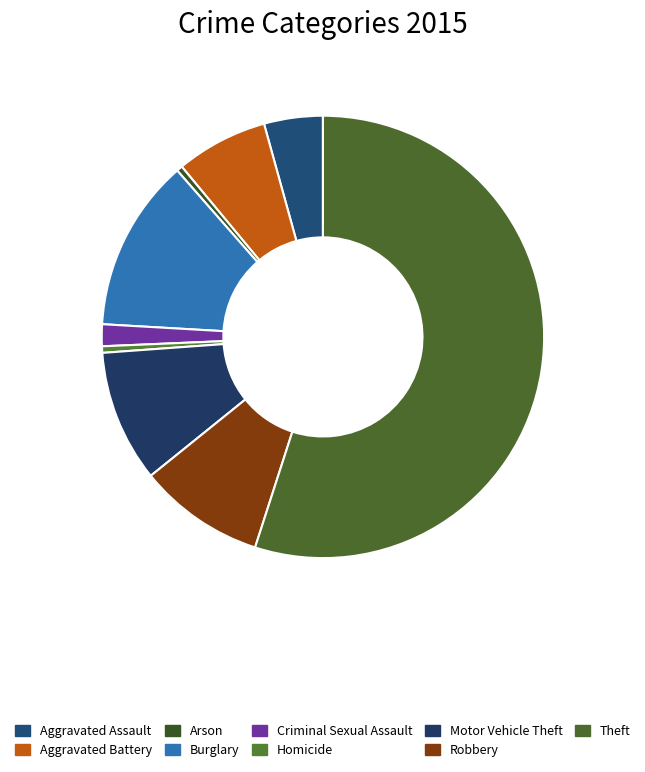

To the nearest percent, what percentage of the pie is Burglary?

13%